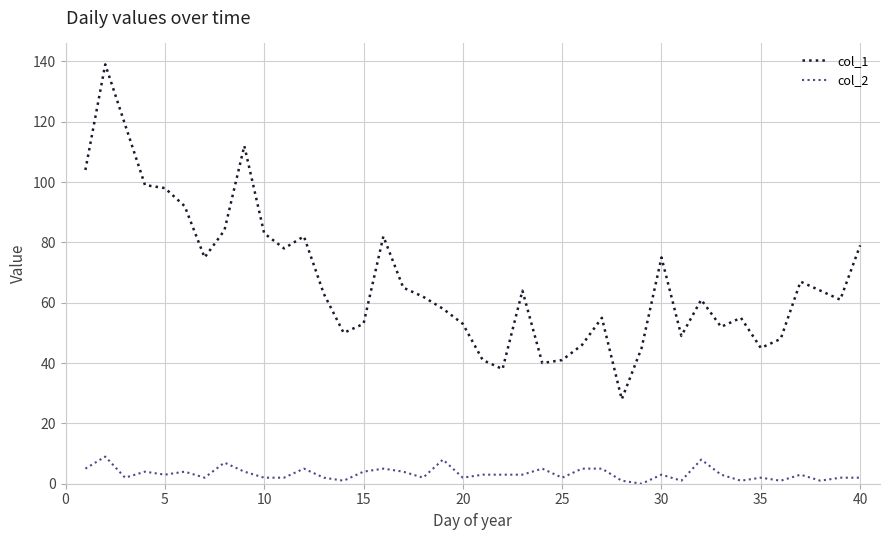

Does the chart display data point markers on the line(s)?

No